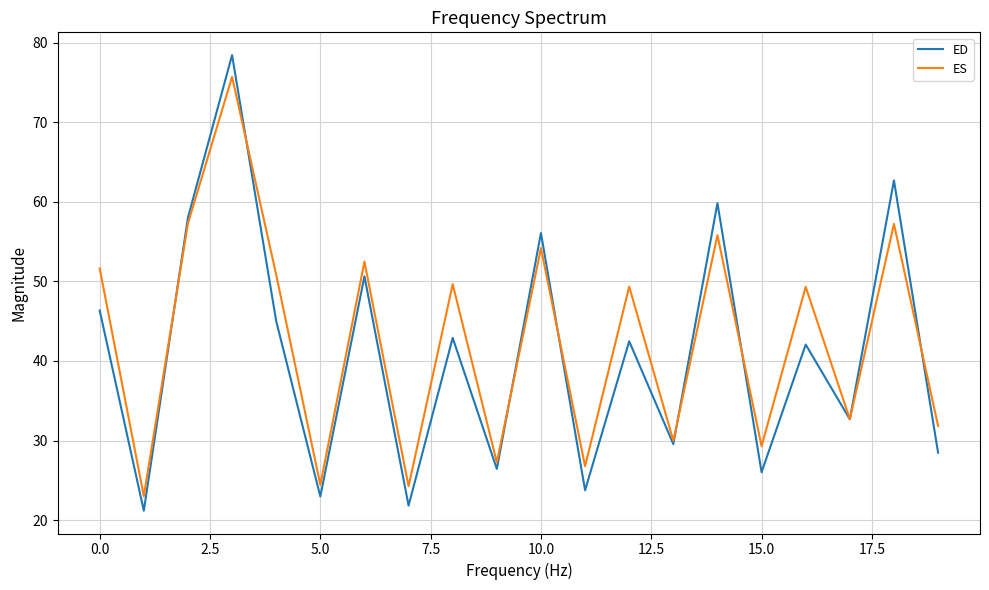

What is the lowest value of the ED series?

21.2